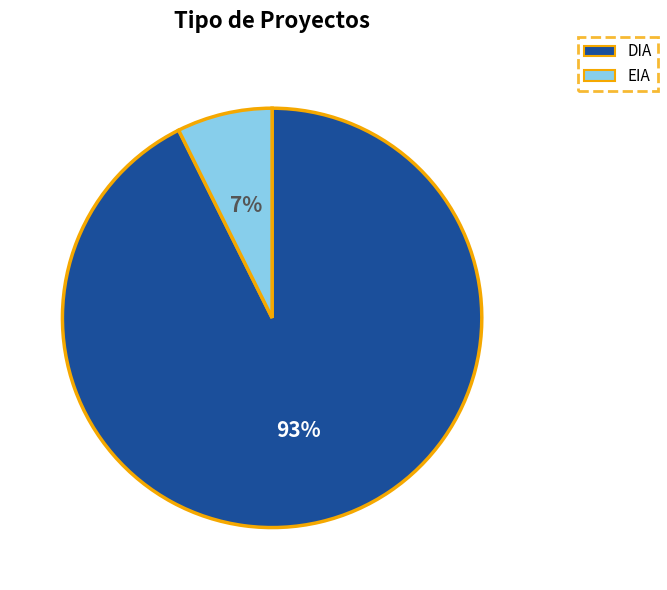

What is the largest slice in the pie chart?

DIA